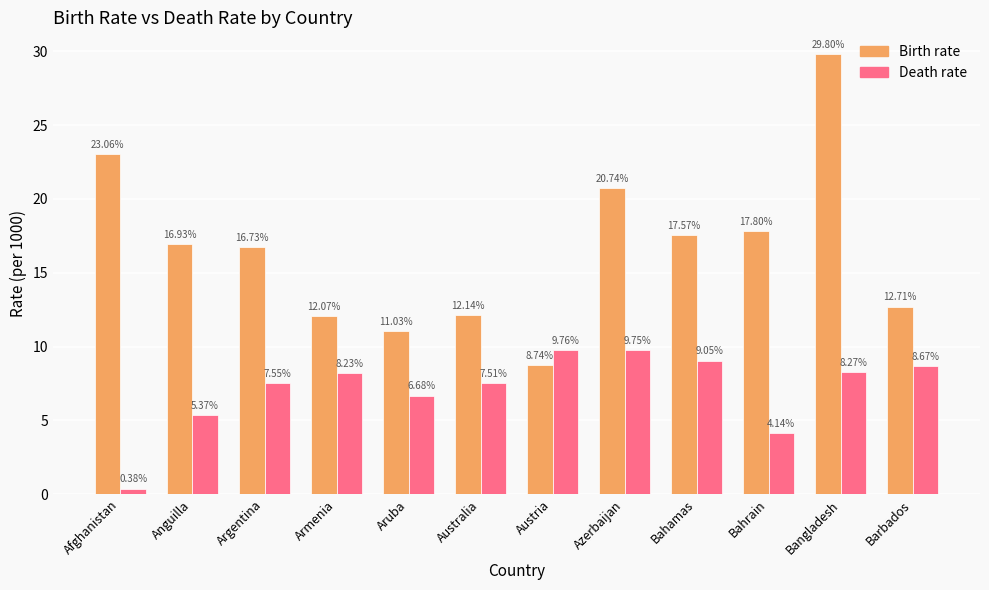

Which category has the highest value in the Death rate series?

Austria